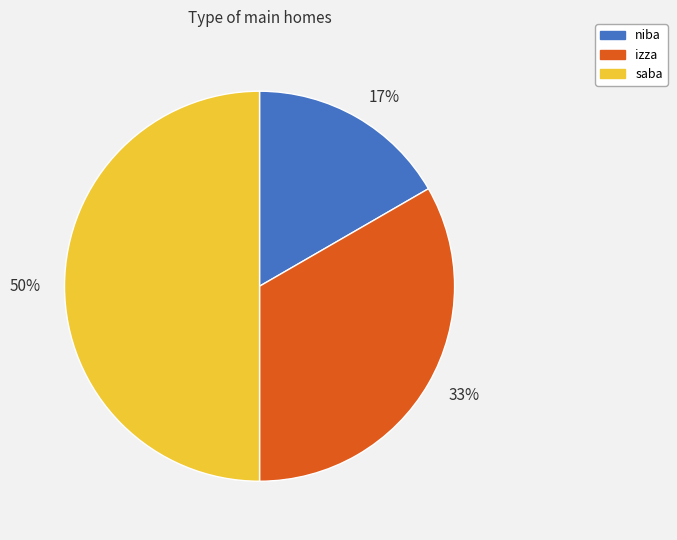

Which category has the smallest portion of the pie?

17%